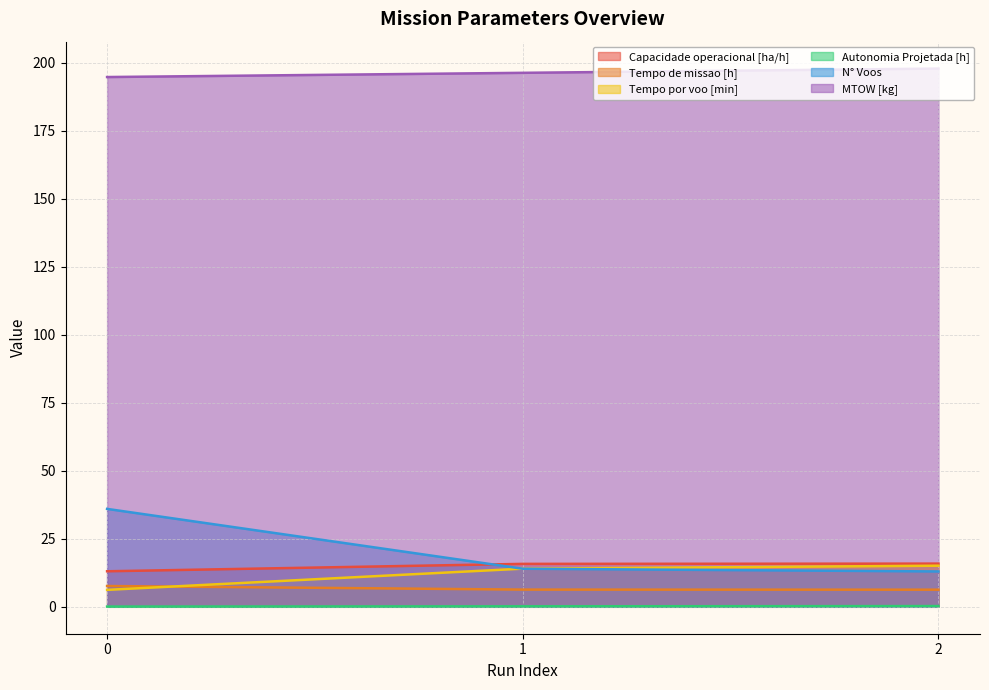

Reading left to right, what are all the values shown in this chart?

Capacidade operacional [ha/h]: 13.1	15.8	15.9
Tempo de missao [h]: 7.7	6.3	6.3
Tempo por voo [min]: 6.2	14.0	15.1
Autonomia Projetada [h]: 0.1	0.2	0.3
N° Voos: 36.0	14.0	13.0
MTOW [kg]: 194.8	196.3	197.9